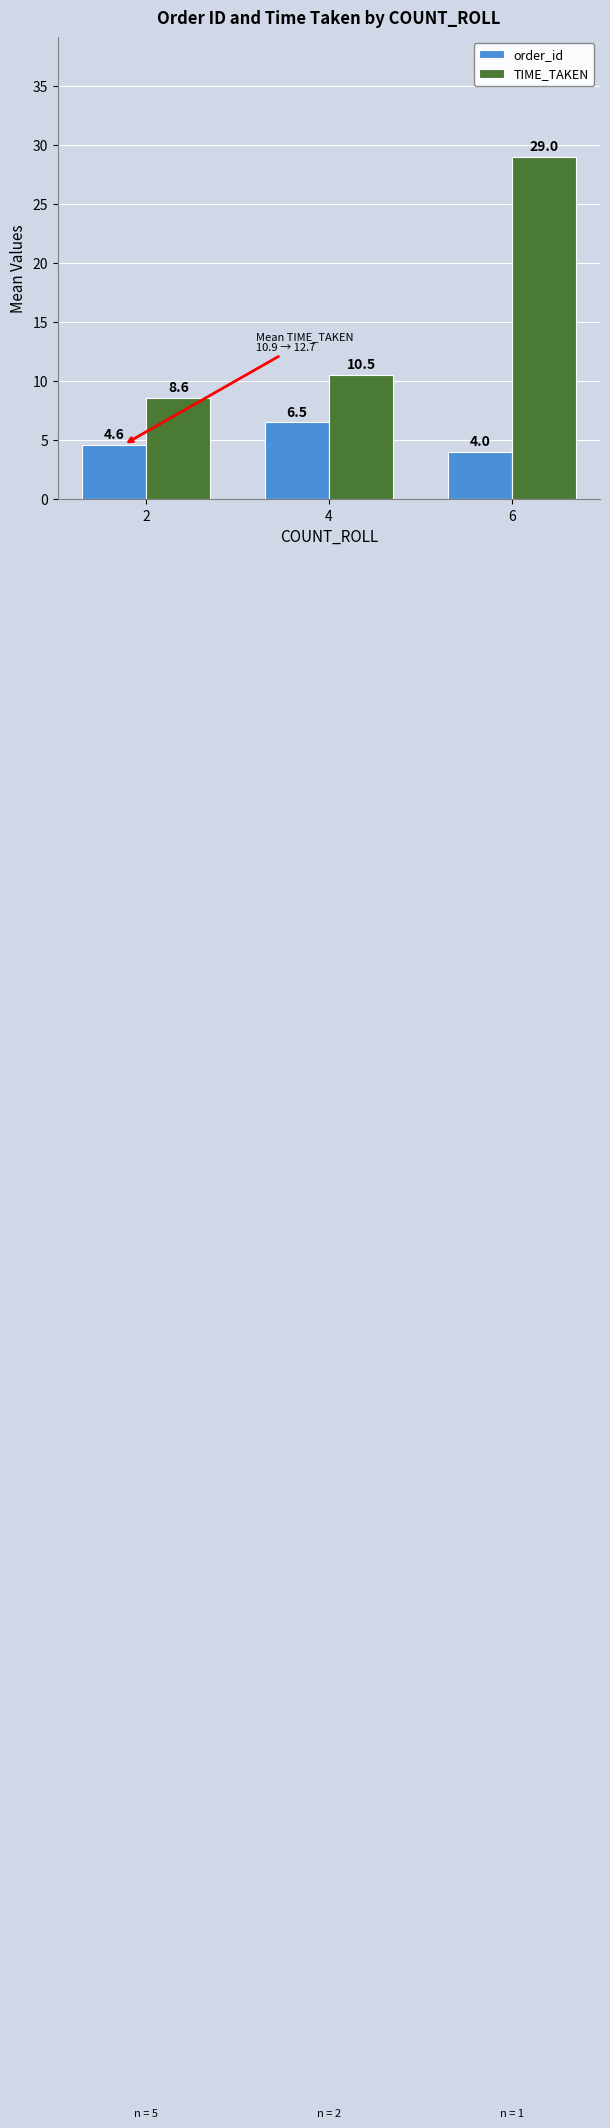

How many bars are there in total?

6